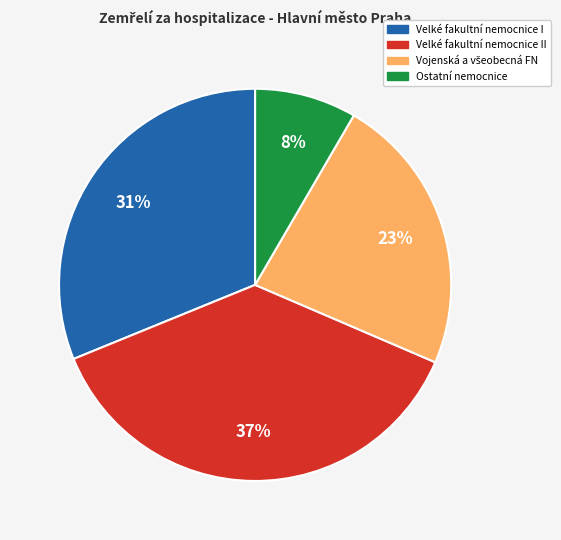

How many slices are in this pie chart?

4